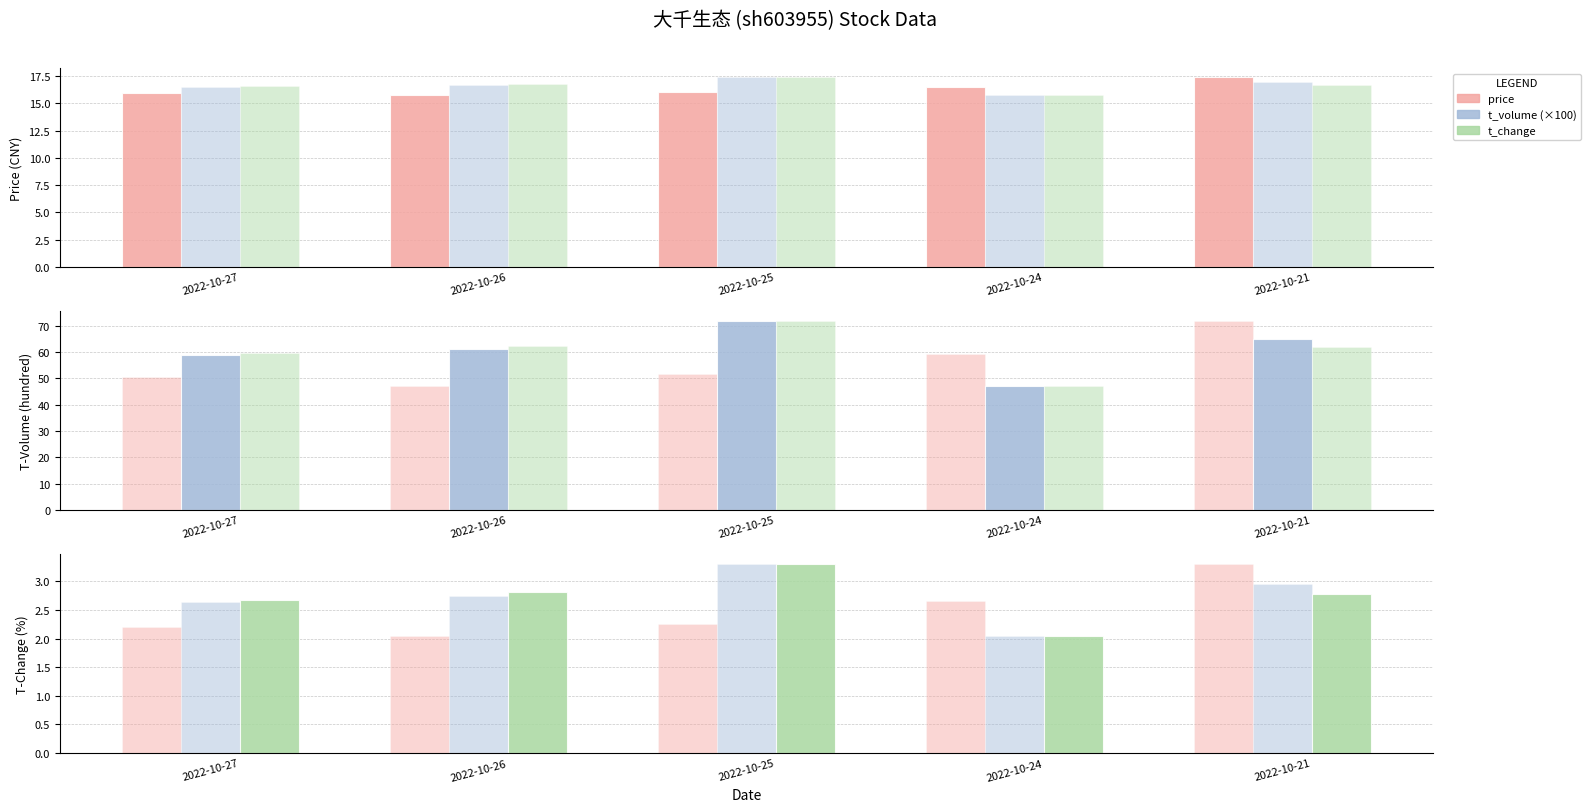

What is the difference between the highest and lowest values at 2022-10-26?

0.8